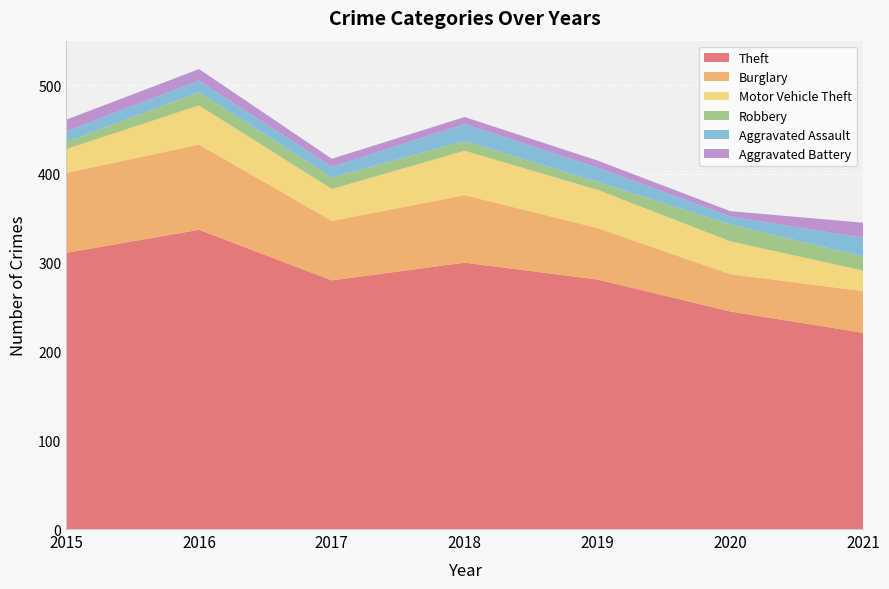

Reading right to left, what are all the values shown in this chart?

Theft: 221	245	281	300	280	337	311
Burglary: 47	42	58	76	67	96	90
Motor Vehicle Theft: 23	37	43	50	36	44	27
Robbery: 16	19	9	11	13	15	8
Aggravated Assault: 21	9	16	19	12	13	12
Aggravated Battery: 17	6	8	8	9	13	13